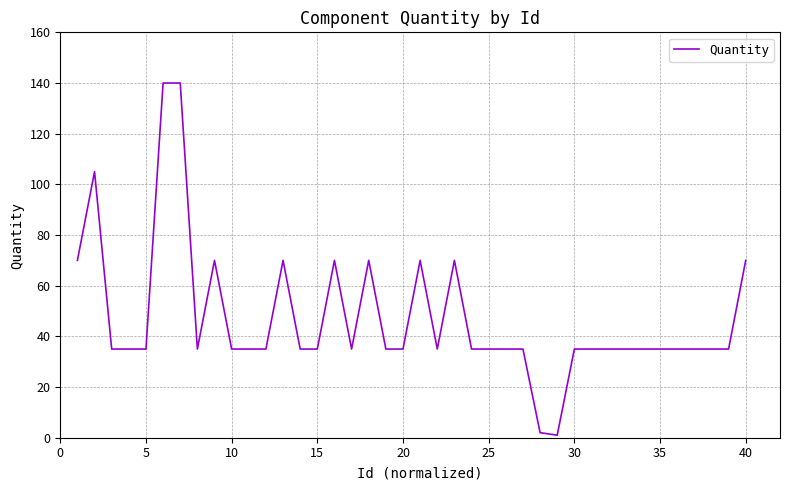

How many lines are shown in the chart?

1